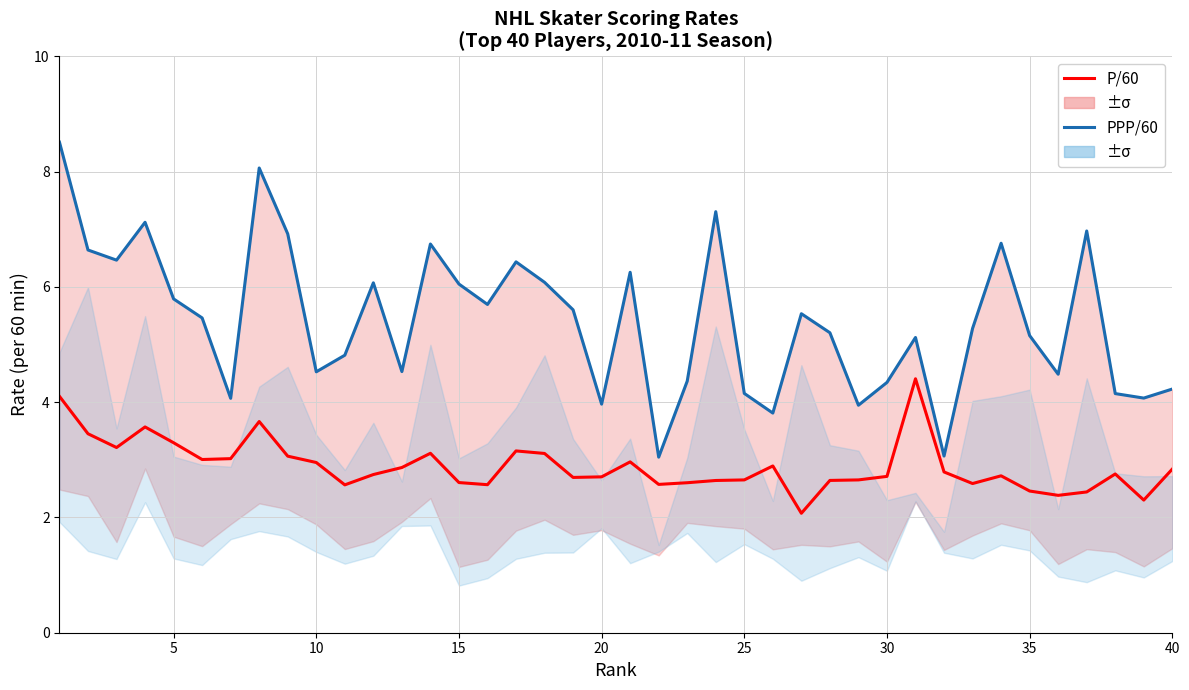

Reading left to right, transcribe all the data shown in this chart.

P/60: 4.1	3.5	3.2	3.6	3.3	3.0	3.0	3.7	3.1	3.0	2.6	2.7	2.9	3.1	2.6	2.6	3.2	3.1	2.7	2.7	3.0	2.6	2.6	2.6	2.7	2.9	2.1	2.6	2.7	2.7	4.4	2.8	2.6	2.7	2.5	2.4	2.4	2.8	2.3	2.8
PPP/60: 8.5	6.6	6.5	7.1	5.8	5.5	4.1	8.1	6.9	4.5	4.8	6.1	4.5	6.7	6.1	5.7	6.4	6.1	5.6	4.0	6.3	3.0	4.4	7.3	4.2	3.8	5.5	5.2	3.9	4.3	5.1	3.1	5.3	6.8	5.2	4.5	7.0	4.2	4.1	4.2